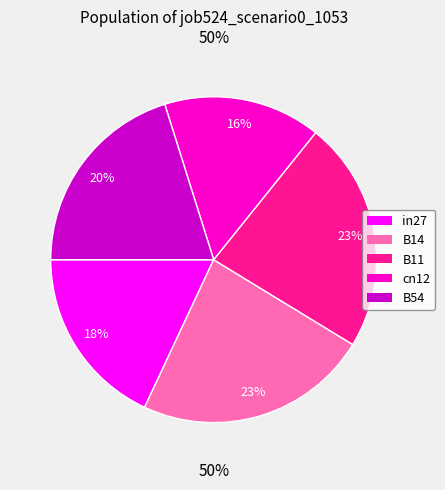

Which slice is the largest?

B14